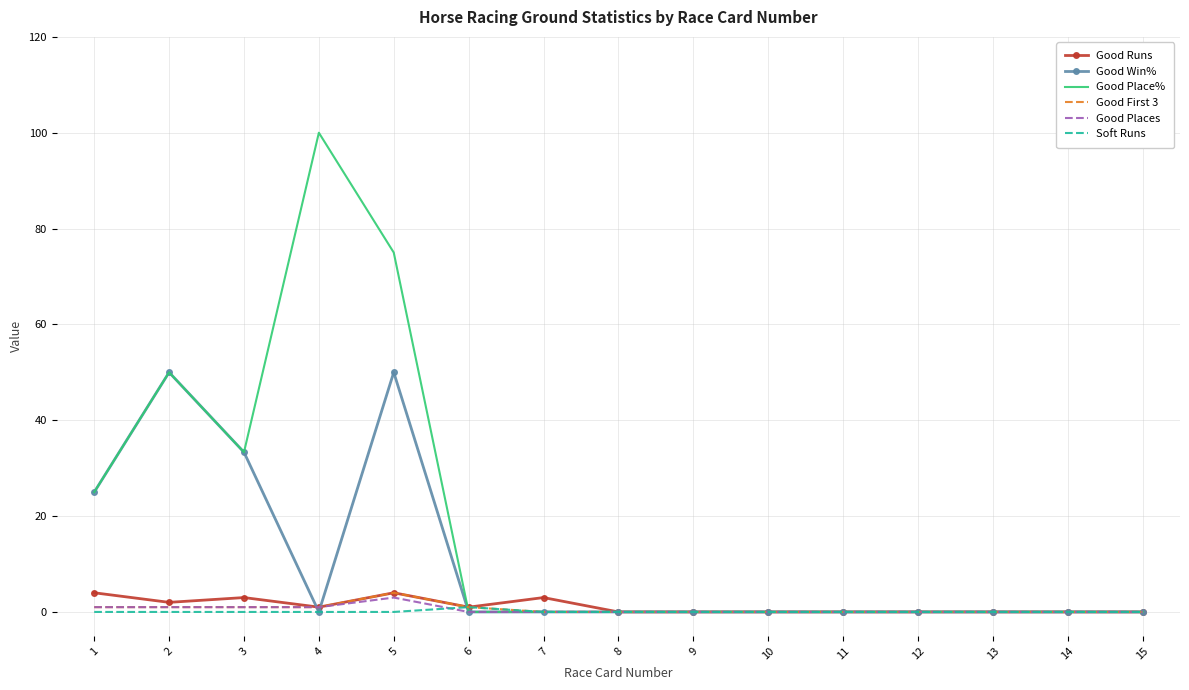

Which series has the widest spread of values?

Good Place%